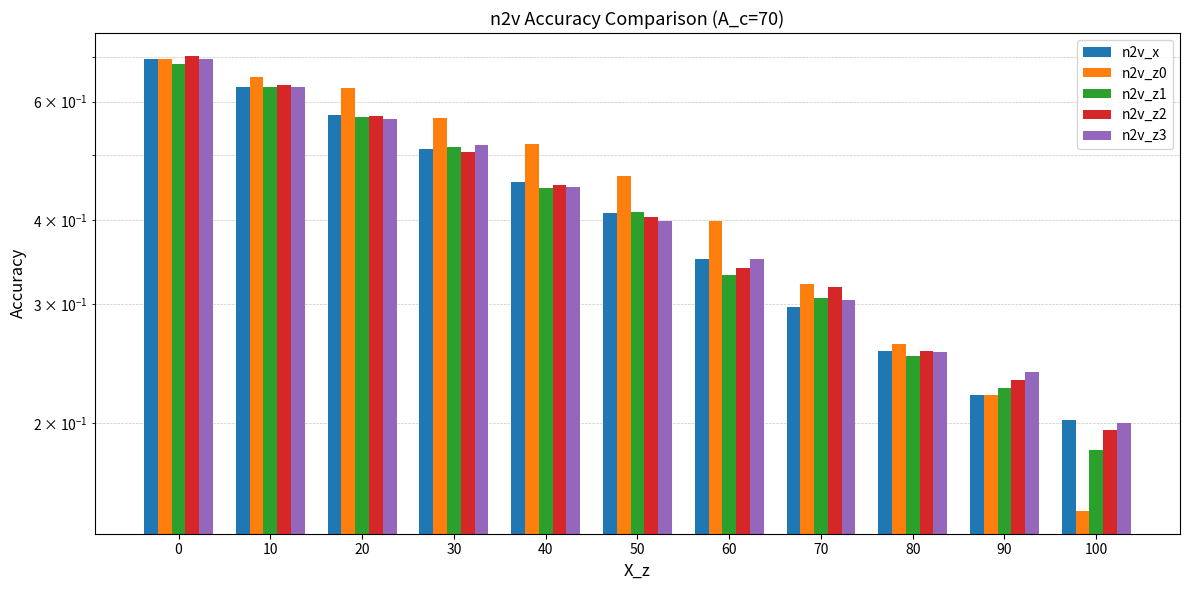

Which label corresponds to the smallest value in the chart?

100